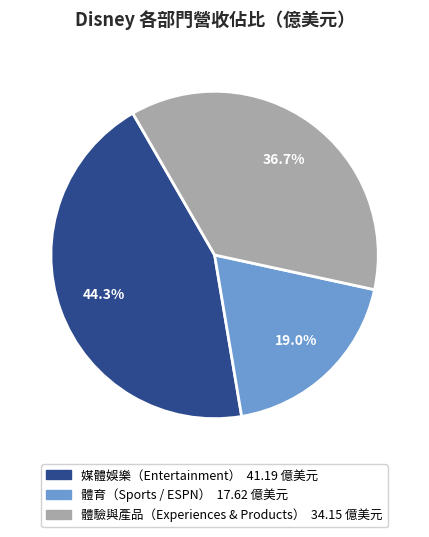

Between 媒體娛樂（Entertainment） and 體育（Sports / ESPN）, which is larger?

媒體娛樂（Entertainment）